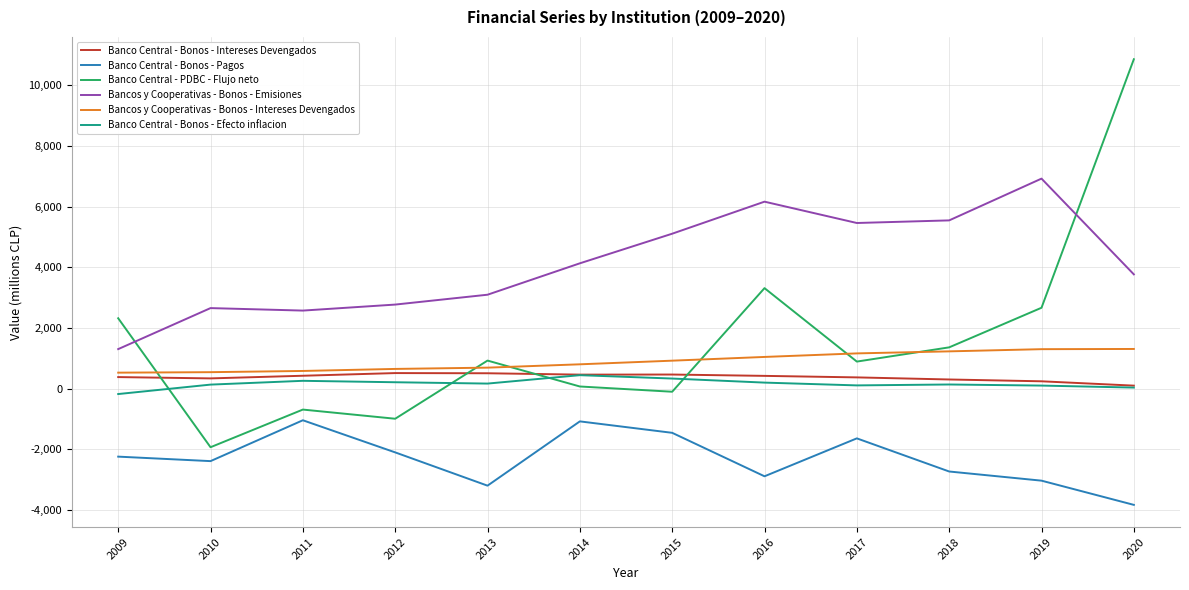

True or false: Banco Central - PDBC - Flujo neto and Banco Central - Bonos - Pagos intersect in this chart.

False